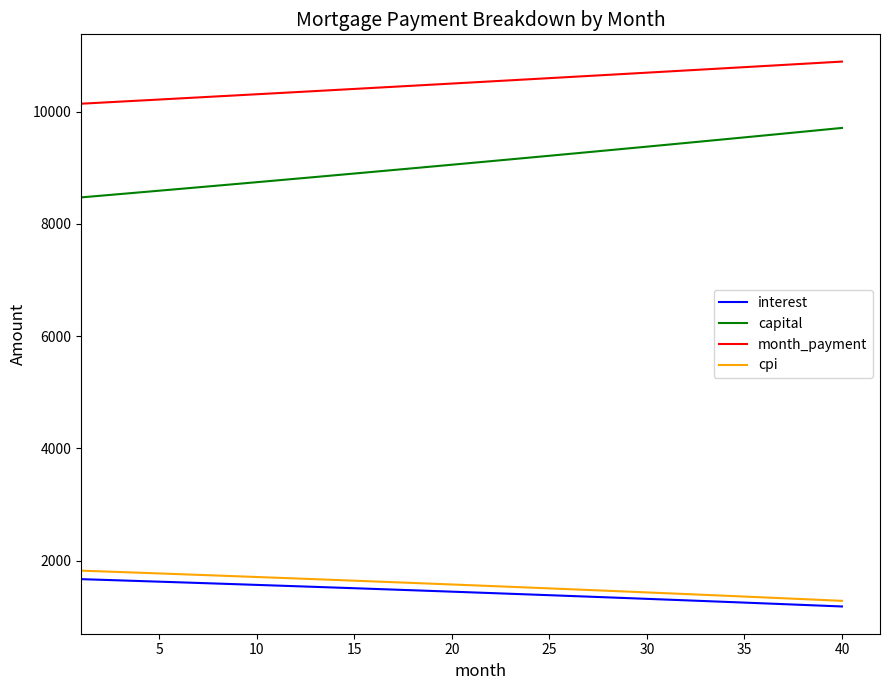

What is the maximum value shown in the chart?

10895.0